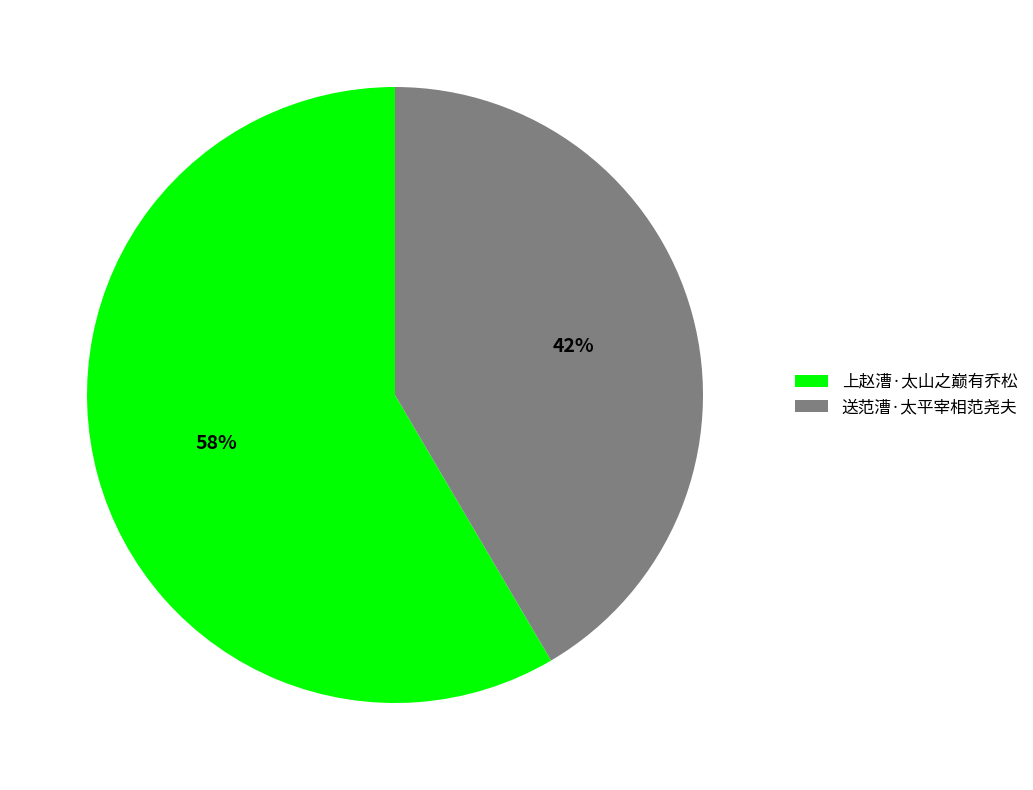

What is the ratio of the value at 上赵漕·太山之巅有乔松 to the value at 送范漕·太平宰相范尧夫?

1.4